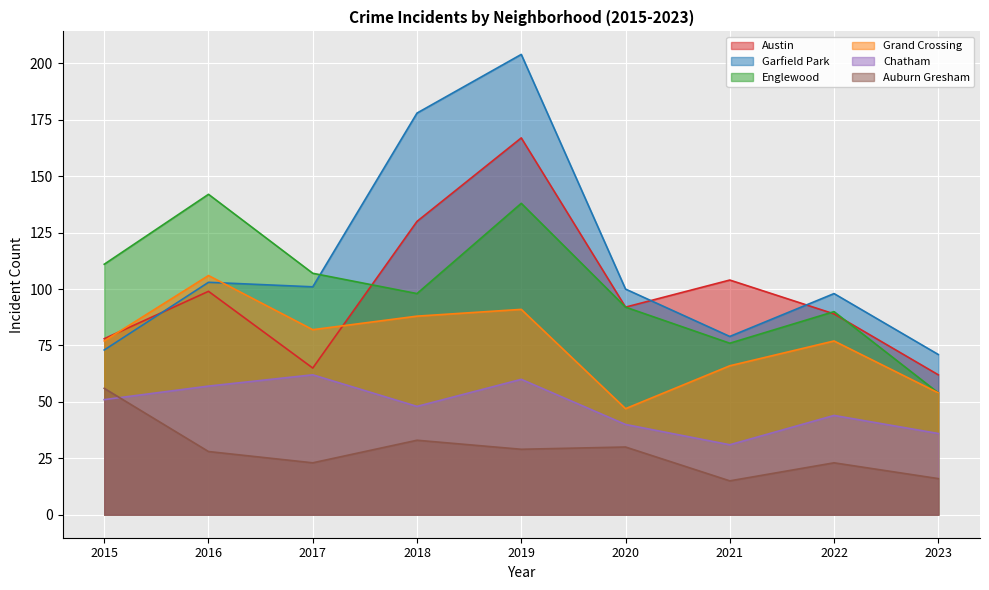

Which has a higher value, 2022 or 2017?

2022